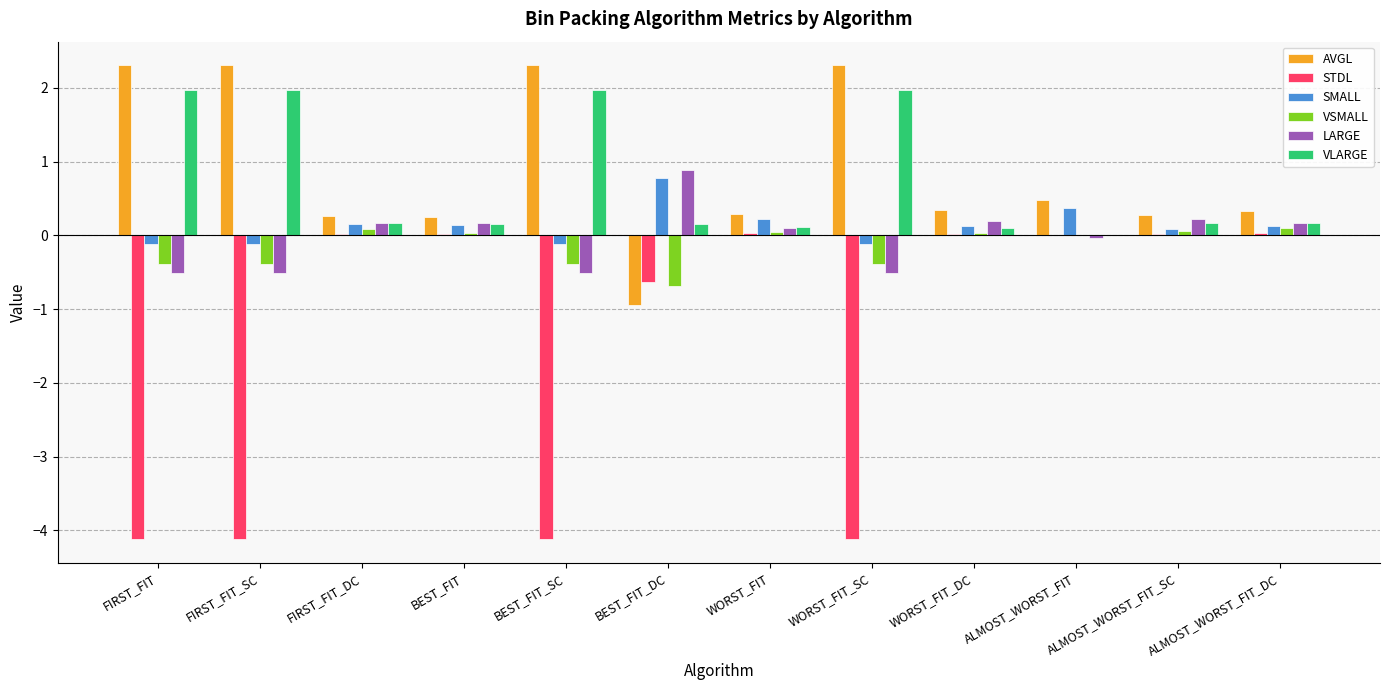

What is the sum of the VLARGE values at WORST_FIT_SC and FIRST_FIT_DC?

2.1